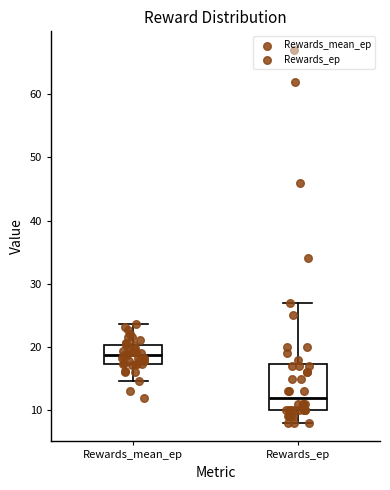

Reading left to right, transcribe this box plot: for each box, give where its median line is, the range the box spans, and where its two whiskers end, as read against the y-axis. The values are not printed on the chart, so give them approximately, as read against the axis.

Rewards_mean_ep: median 19, box 17 to 20, whiskers 15 to 24
Rewards_ep: median 12, box 10 to 17, whiskers 8 to 27